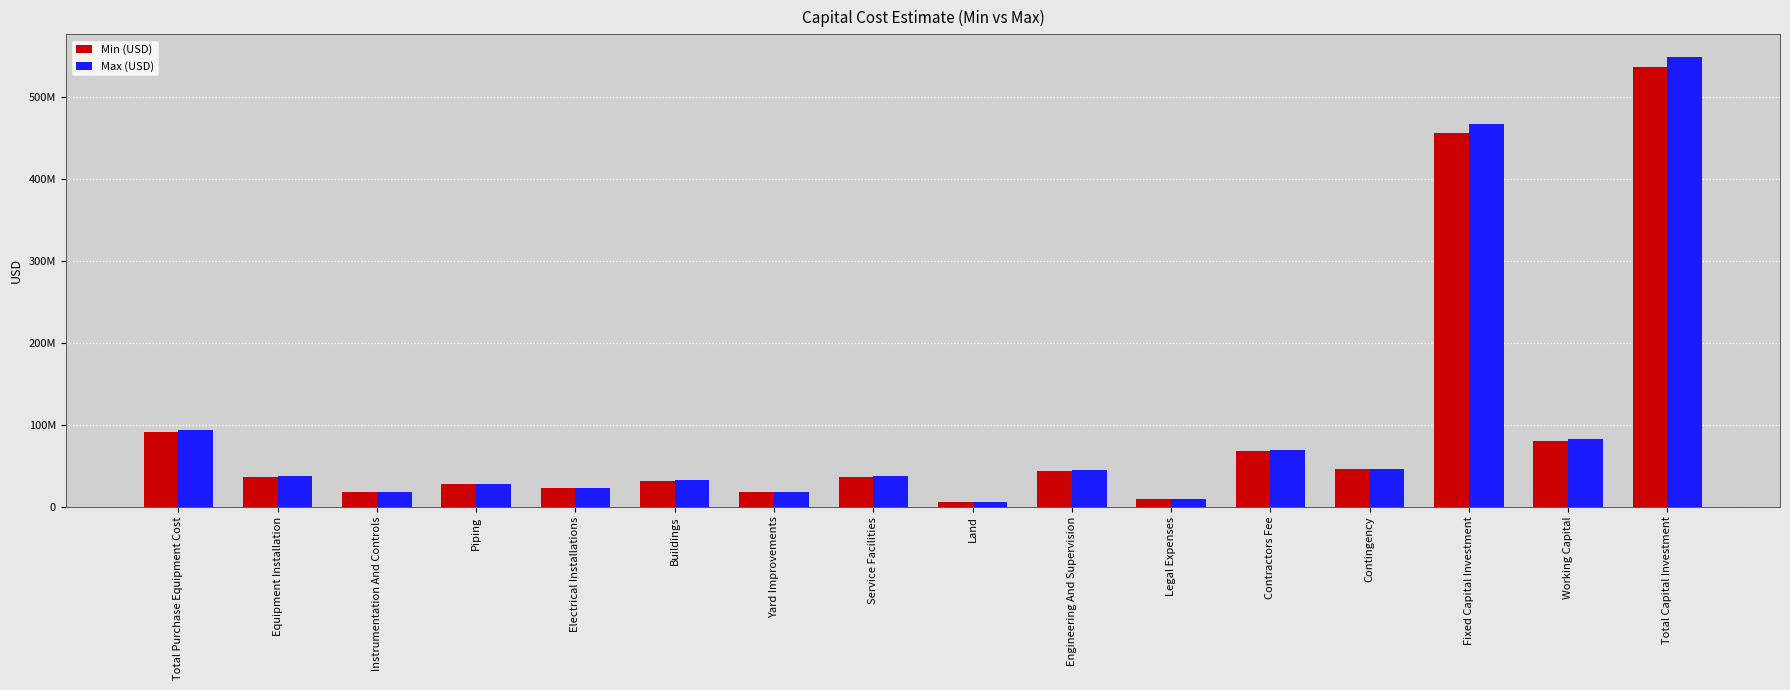

Are the bars grouped side by side (vs. stacked)?

Yes